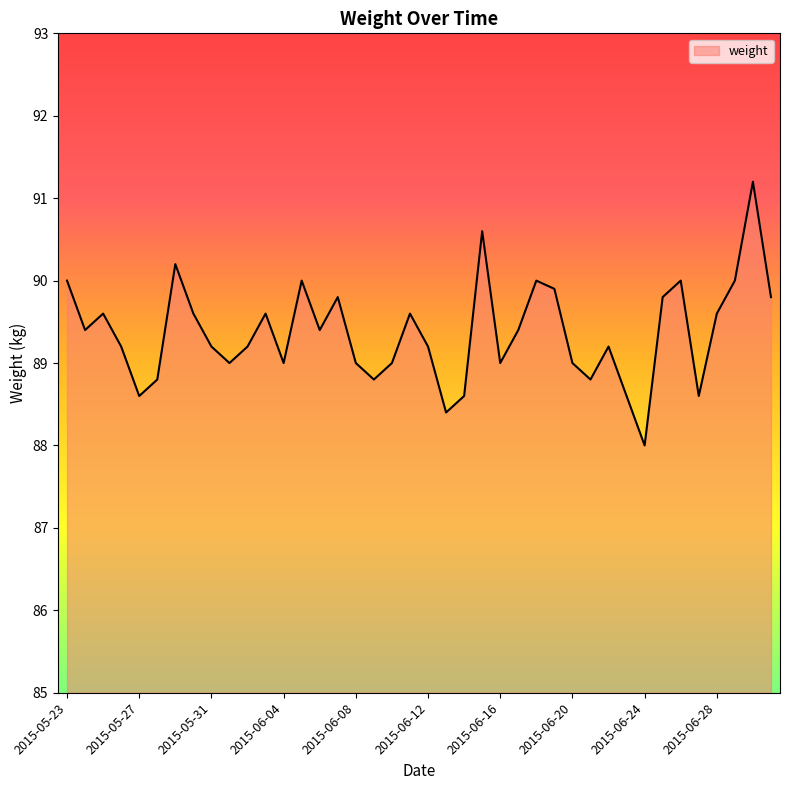

What is the minimum value shown in the chart?

88.0